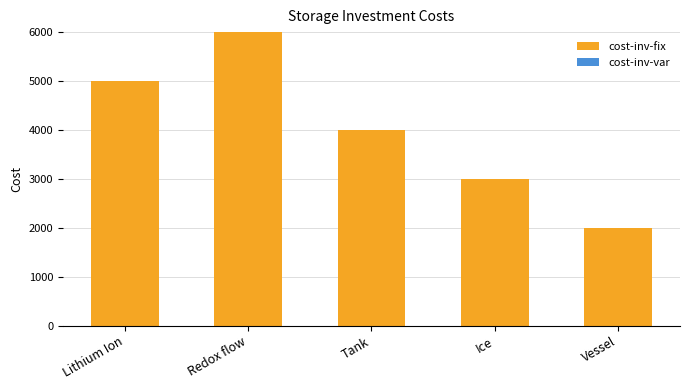

Is it true that cost-inv-fix equals 6000.0 at Redox flow?

True